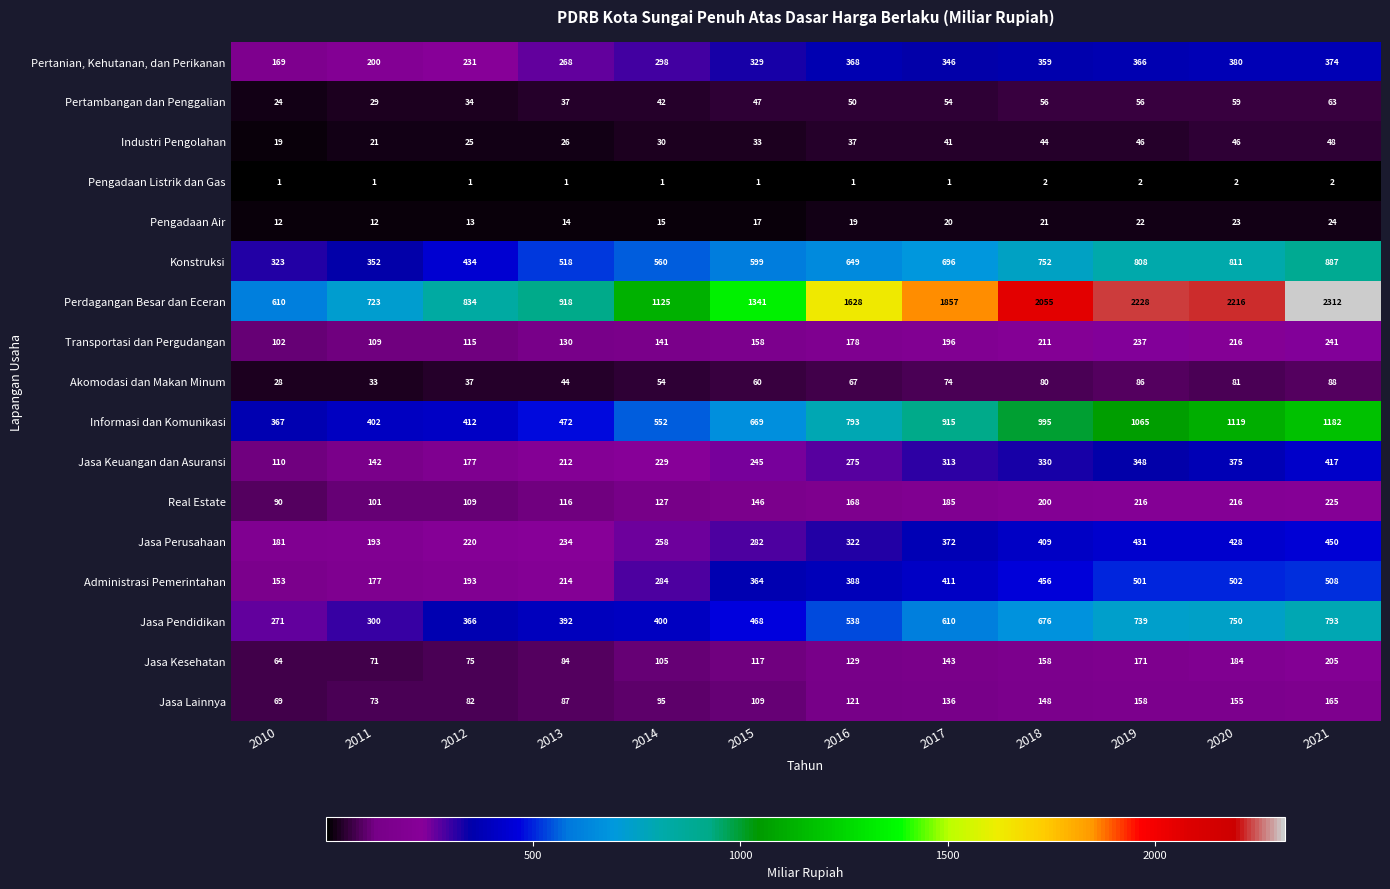

Which series has the largest range (max minus min)?

Perdagangan Besar dan Eceran